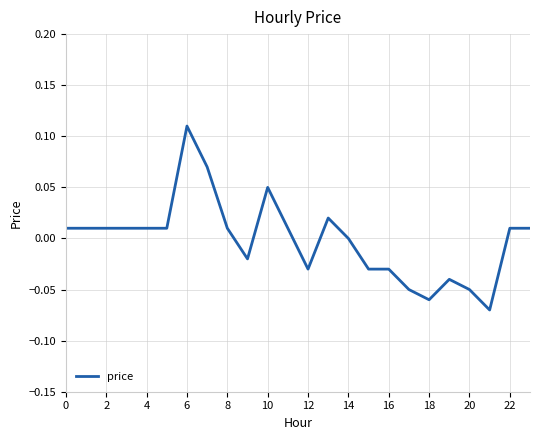

At which category does the chart reach its peak across all series?

6